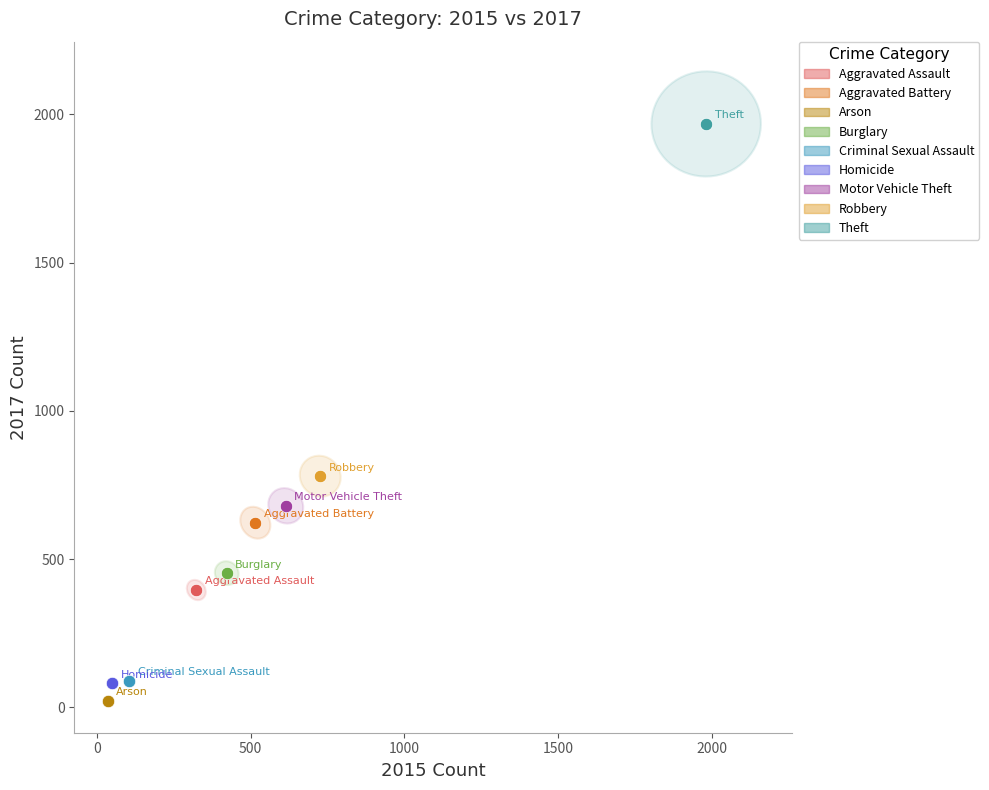

Which series contains the lowest Y value?

Arson